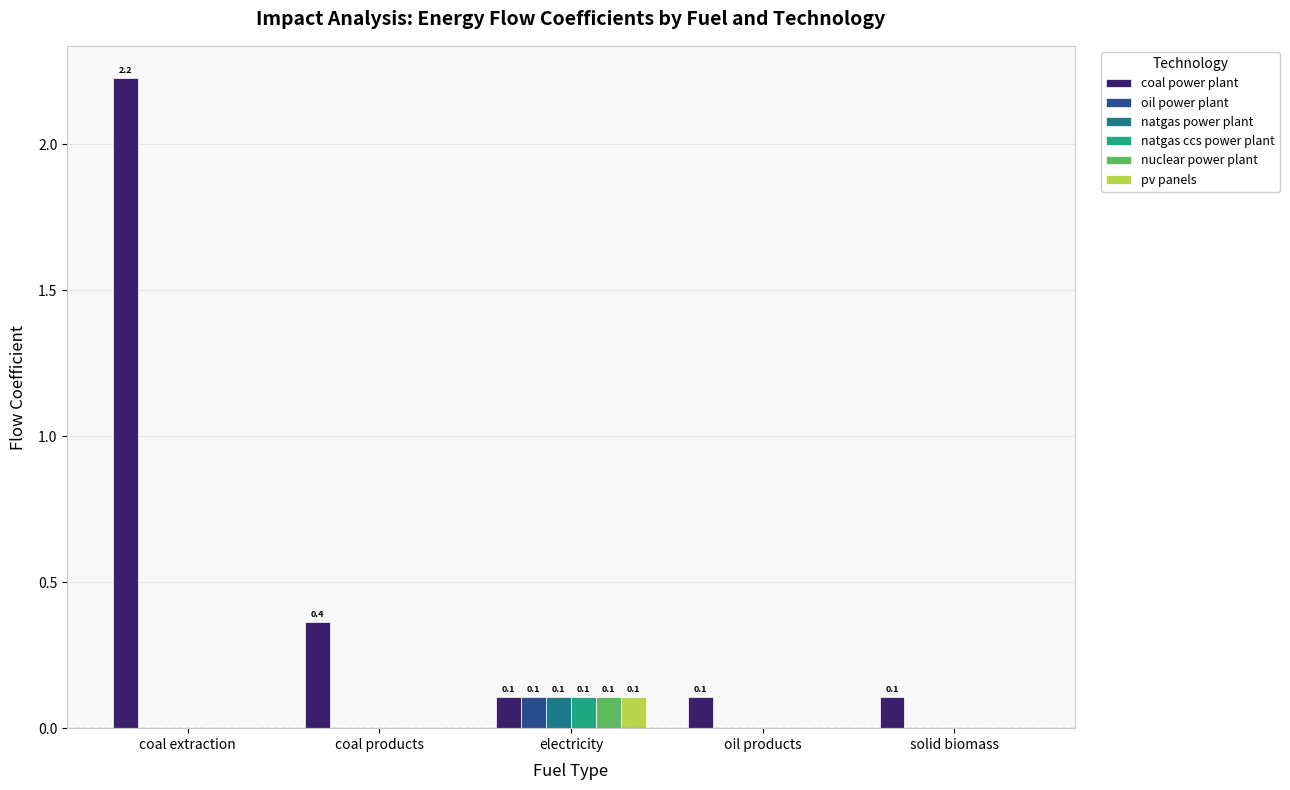

How many groups of bars are there?

5